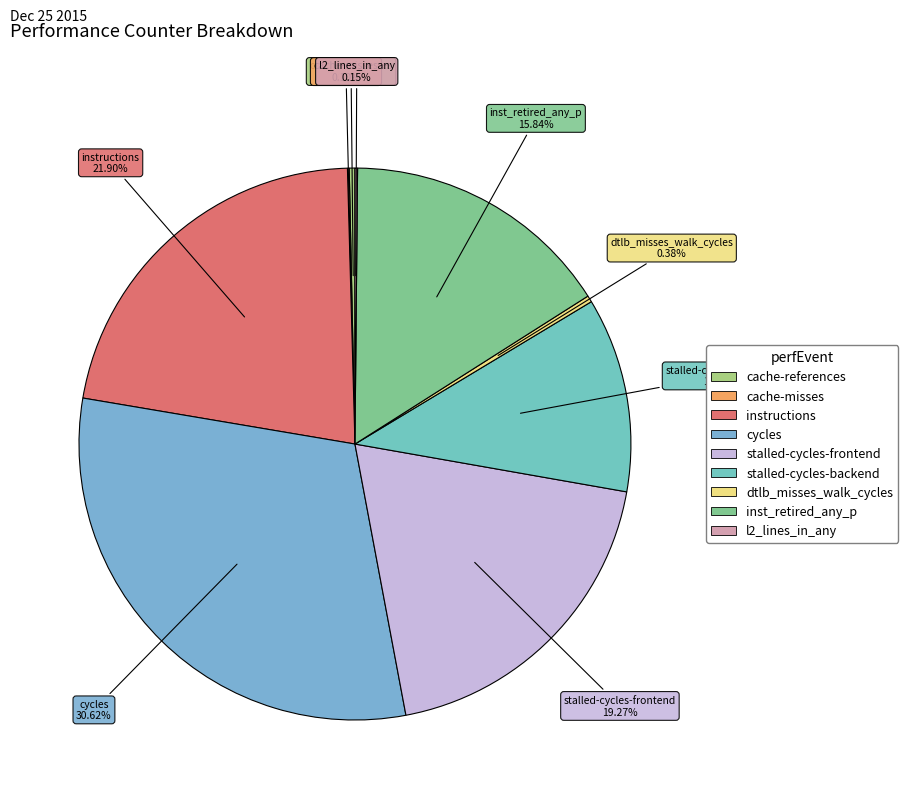

Which category has the biggest portion of the pie?

cycles